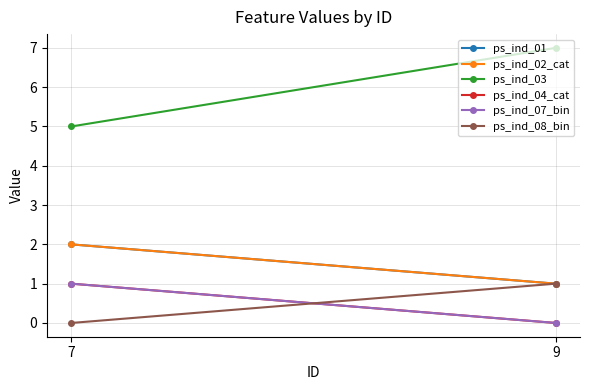

Read the ps_ind_01 value at 9.

1